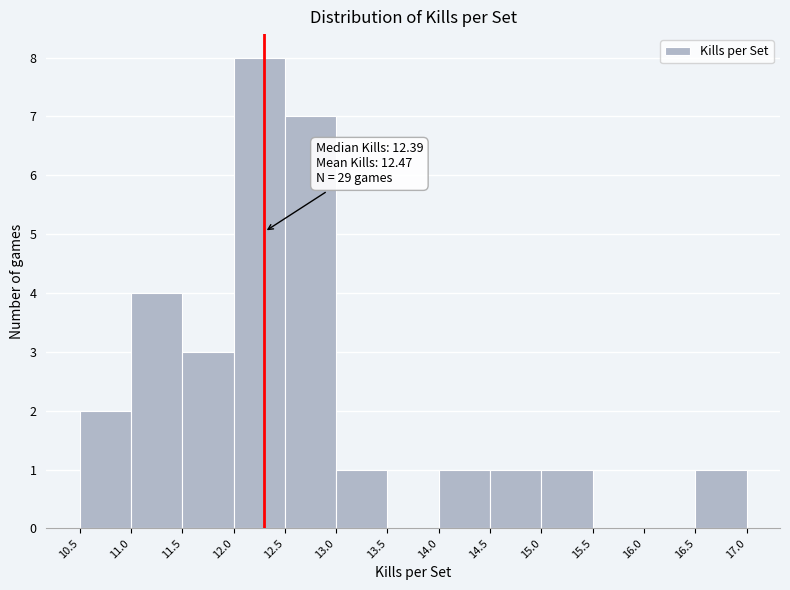

Which range on the x-axis has the tallest bar?

12.0 to 12.5